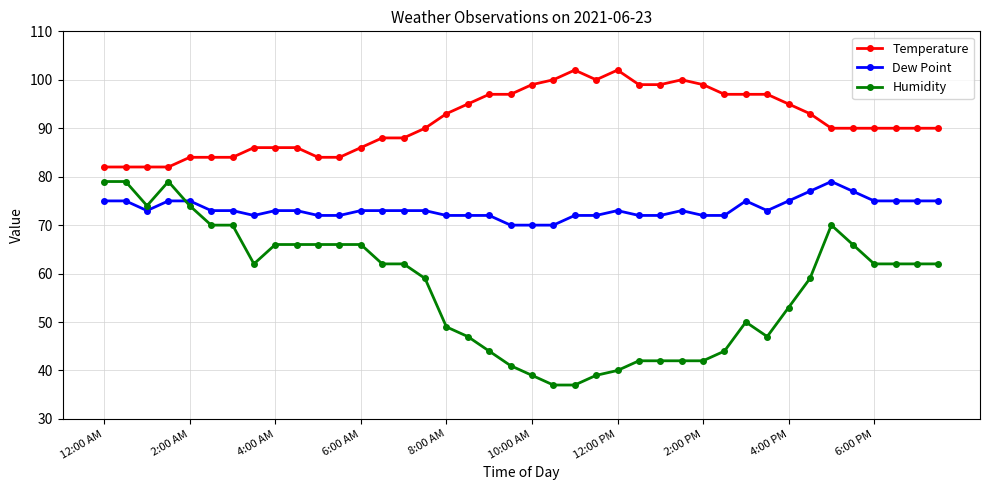

What are all the series names shown in the legend?

Temperature, Dew Point, Humidity